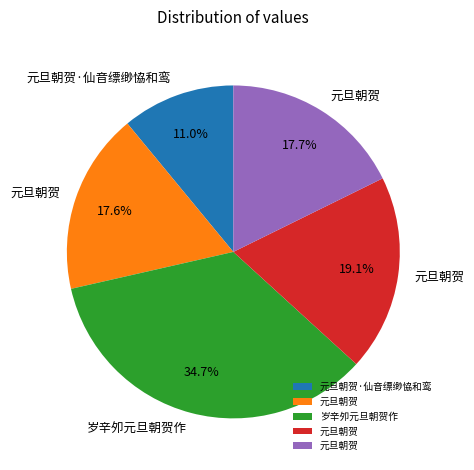

Is there any slice that represents more than half of the pie?

No